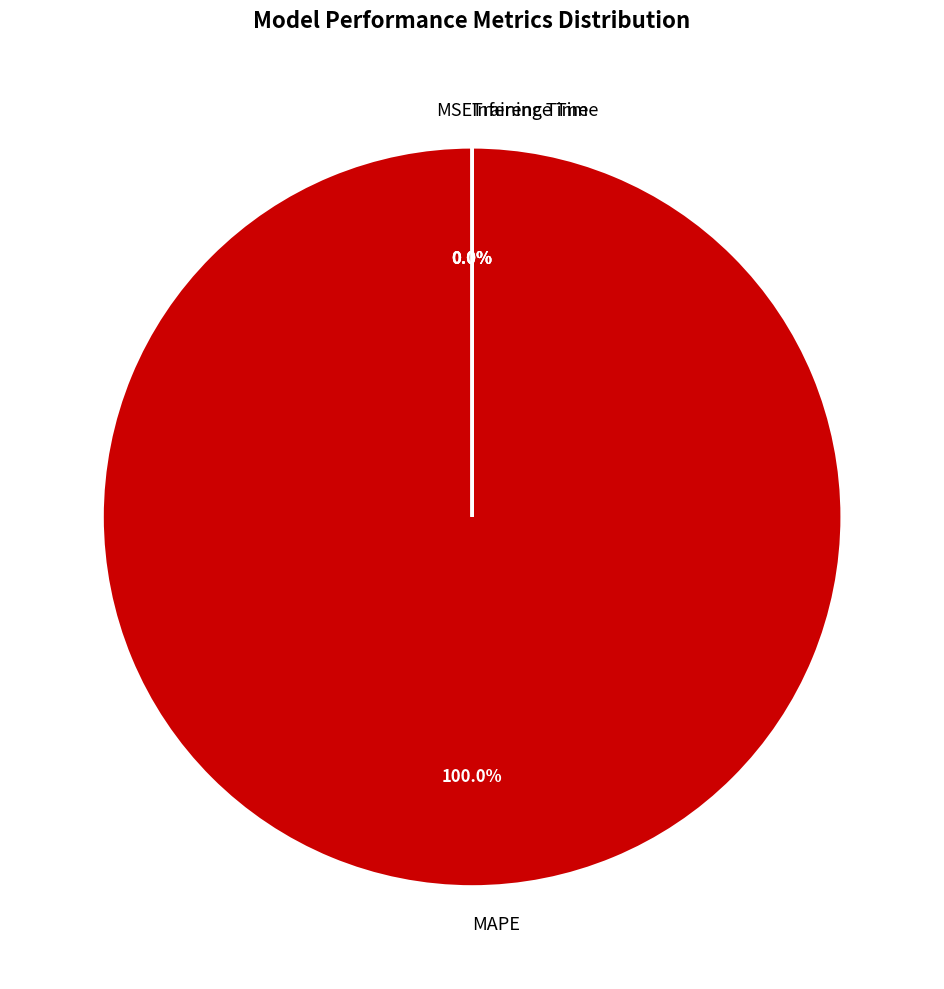

Which slice is the largest?

MAPE